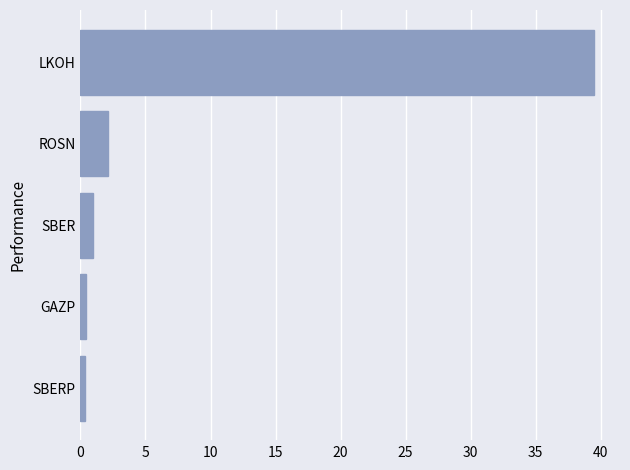

What is the ratio of the value at SBER to the value at ROSN?

0.5